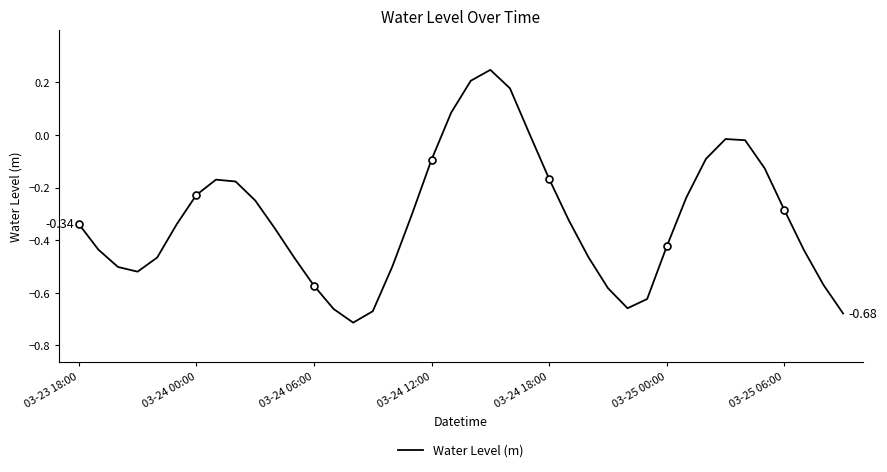

True or false: there are more than 1 points higher than both neighbors.

True